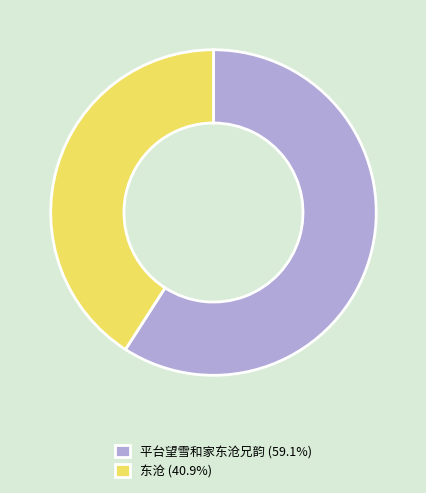

What is the ratio of the value at 平台望雪和家东沧兄韵 to the value at 东沧?

1.4